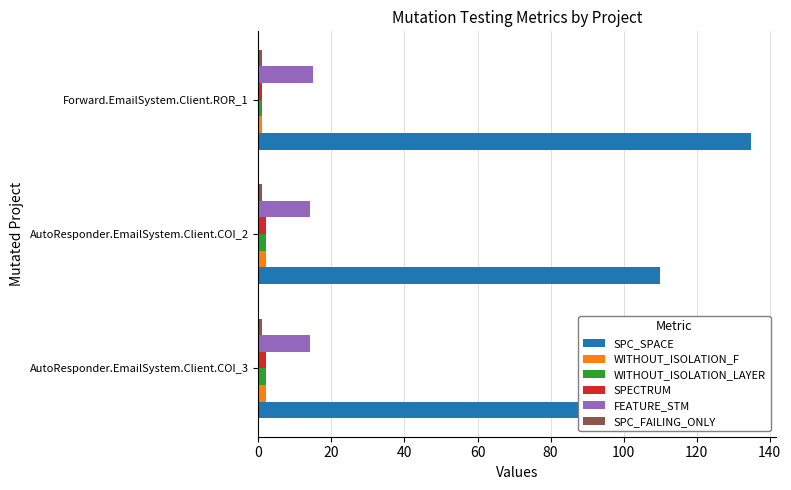

Which series has the largest total across all categories?

SPC_SPACE